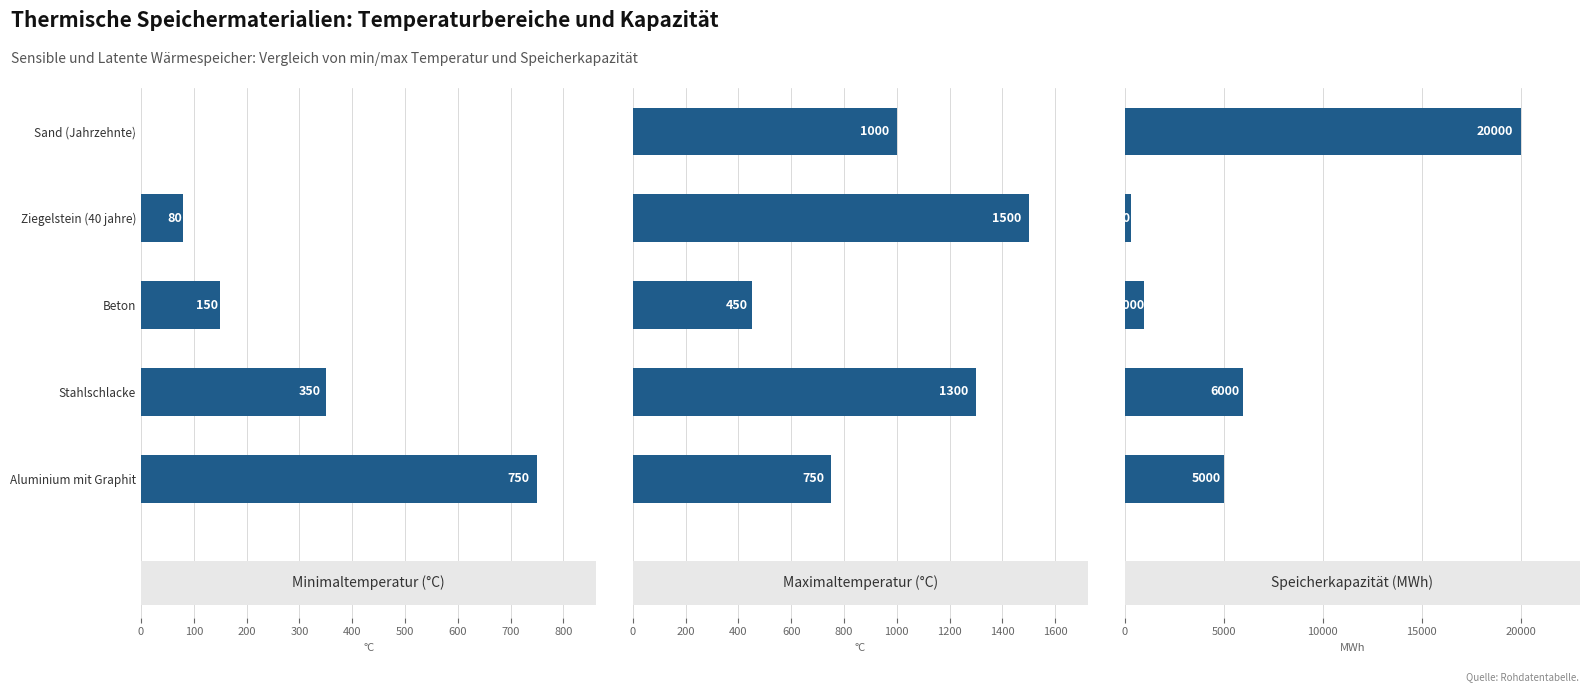

Are the bars horizontal?

Yes